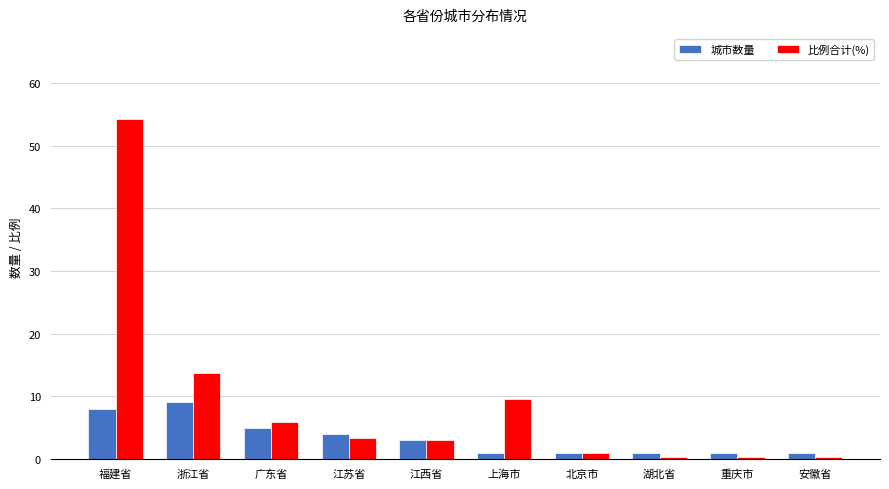

What is the lowest value of the 城市数量 series?

1.0